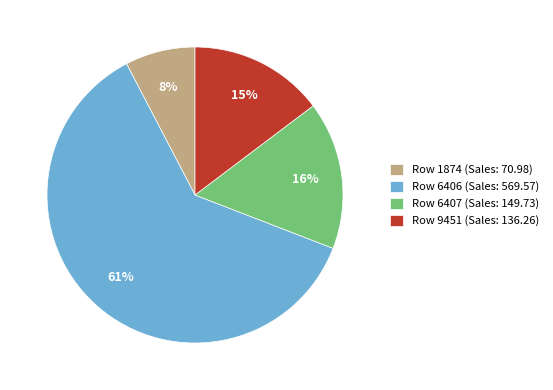

Between Row 1874 (Sales: 70.98) and Row 9451 (Sales: 136.26), which is larger?

Row 9451 (Sales: 136.26)